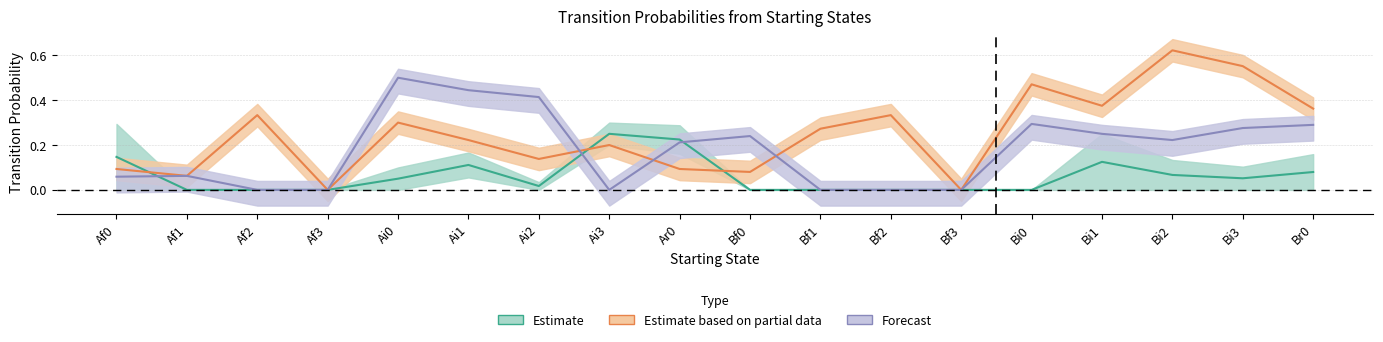

What is the spread (max minus min) of values at Af0?

0.3